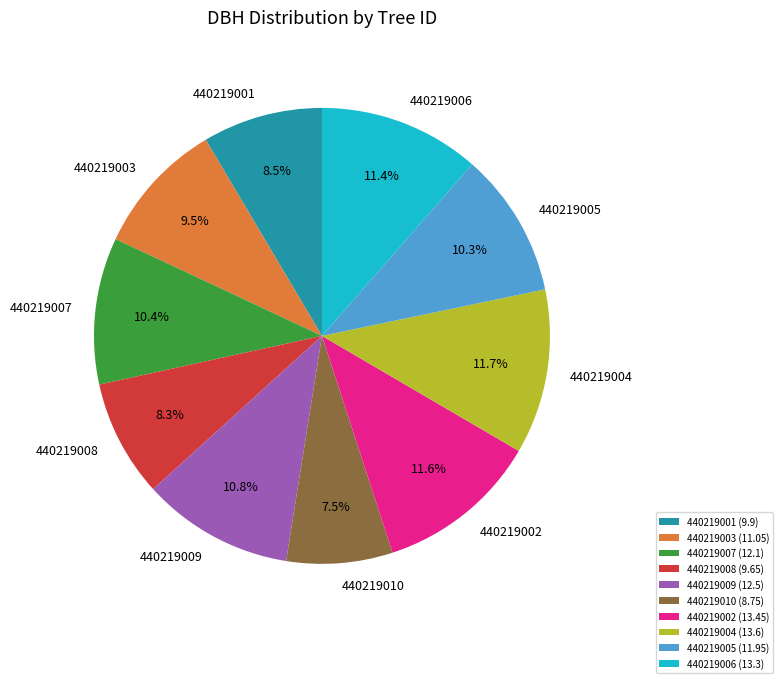

Is 440219007 (12.1) the majority of the pie?

No